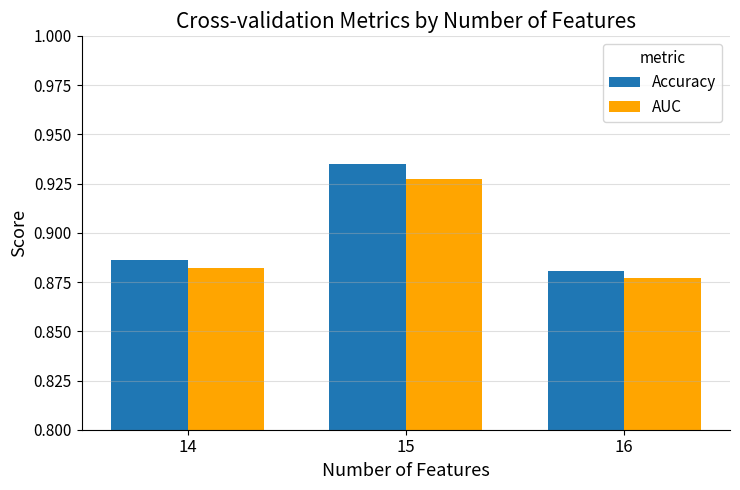

List the labels in order of AUC value, largest first.

15, 14, 16